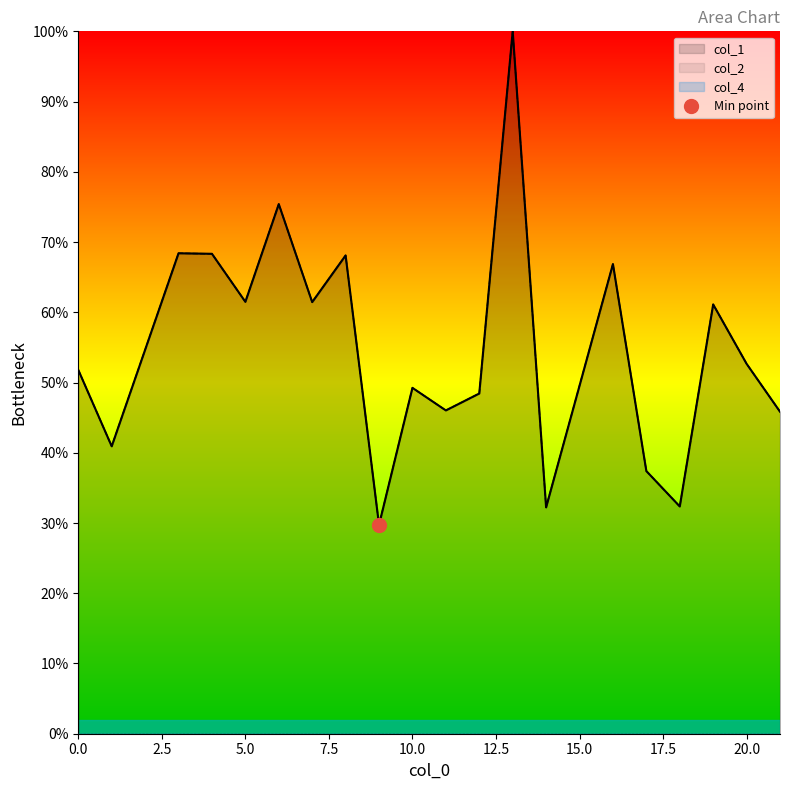

True or false: col_1 and col_2 intersect in this chart.

False